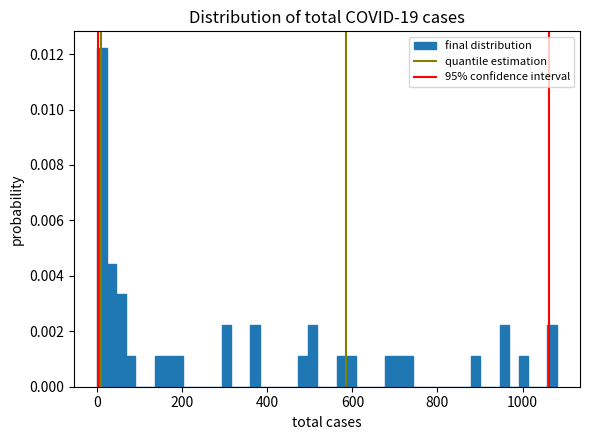

Around what value on the x-axis is the tallest bar? Give the approximate position of its centre, as read against the axis.

20